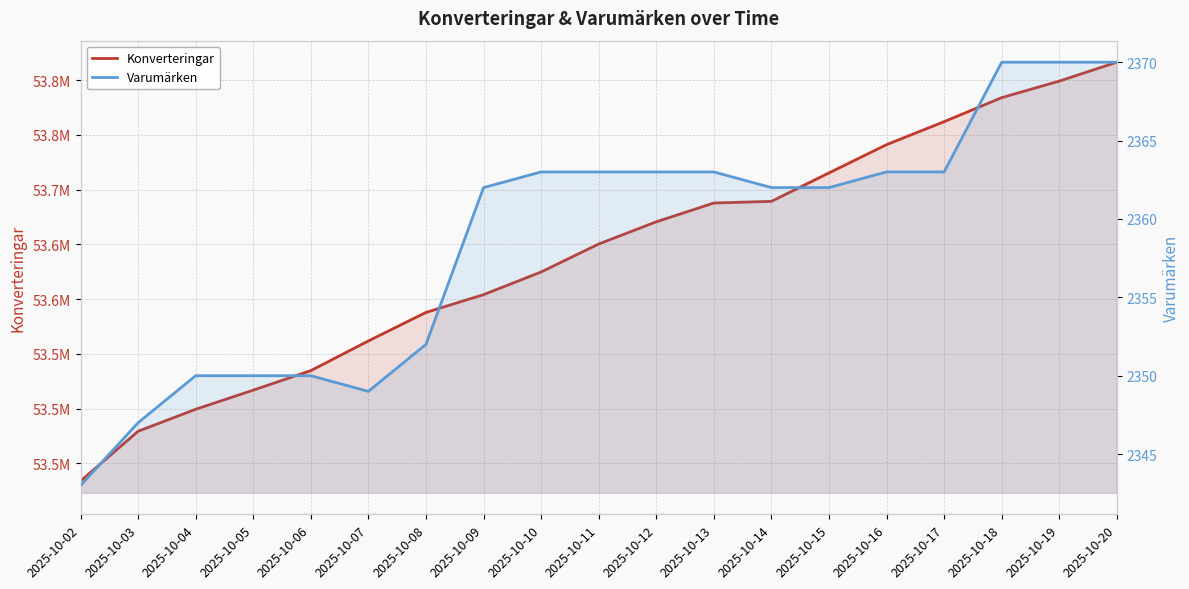

At how many categories does at least one series exceed 10988940?

19